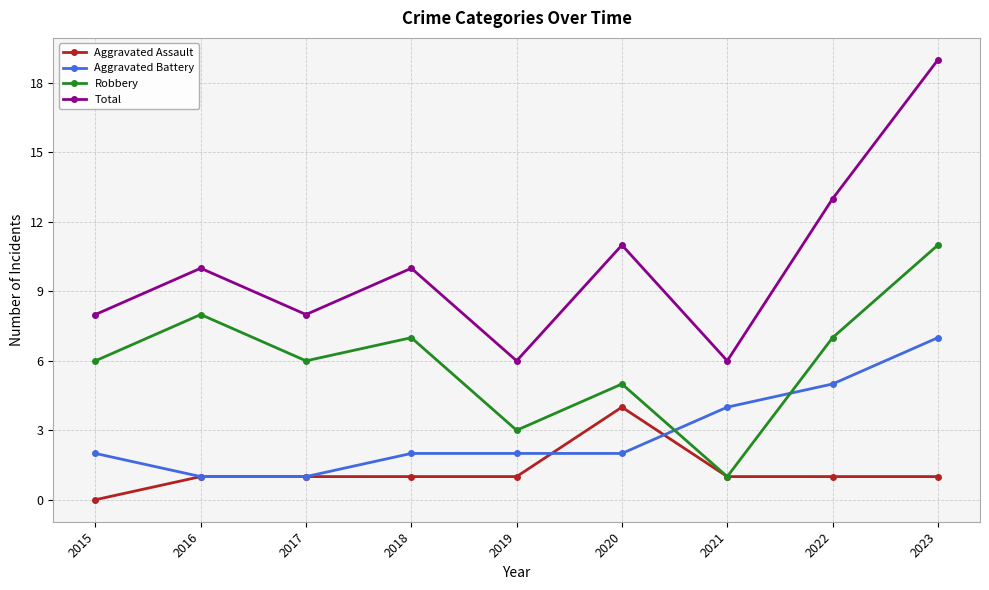

The Robbery series shows 2 at 2020. True or false?

False